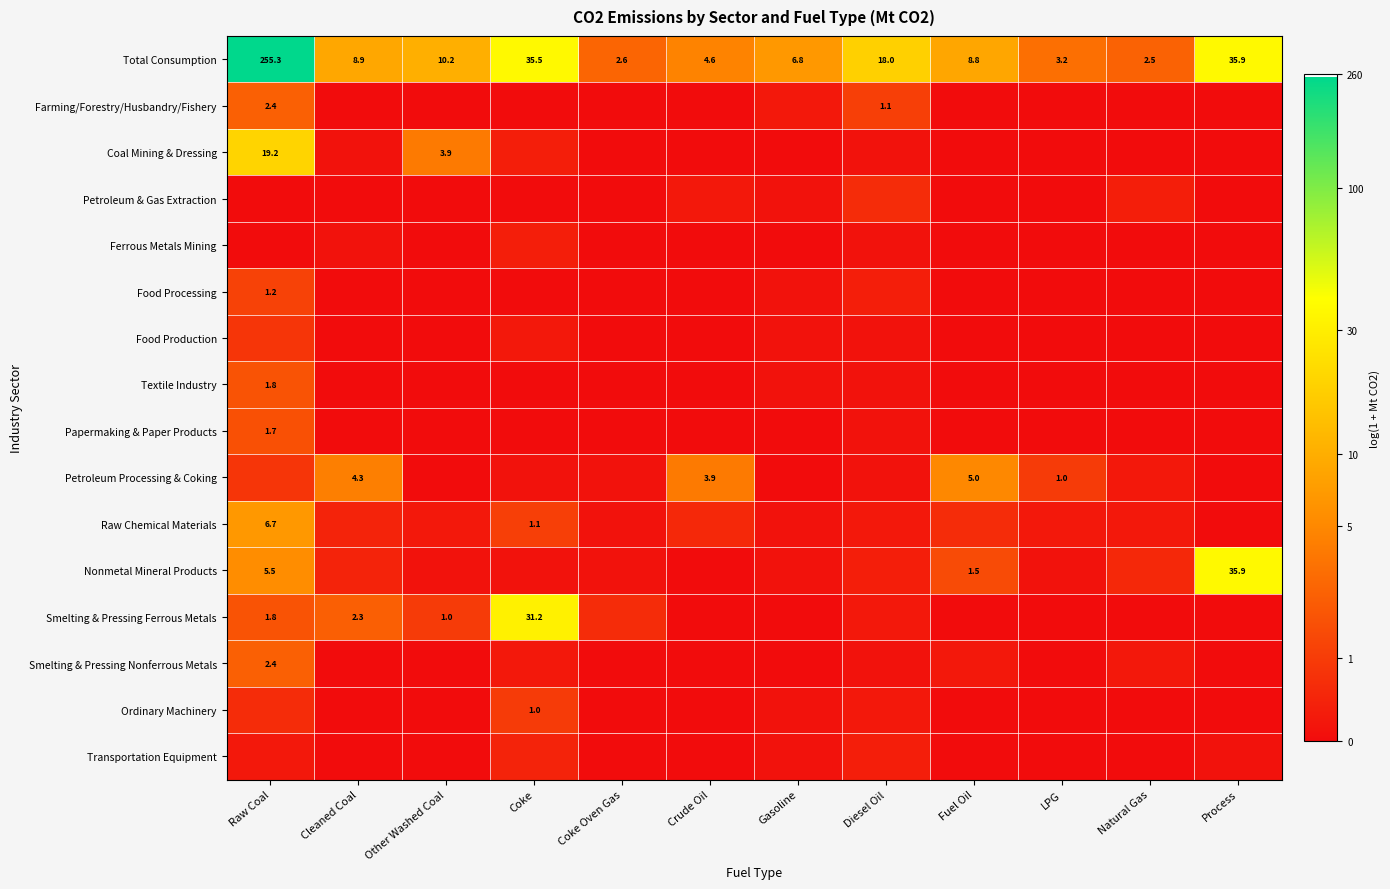

List the labels in order of Petroleum & Gas Extraction value, smallest first.

Raw Coal, Cleaned Coal, Other Washed Coal, Coke, Coke Oven Gas, Fuel Oil, LPG, Process, Gasoline, Crude Oil, Natural Gas, Diesel Oil